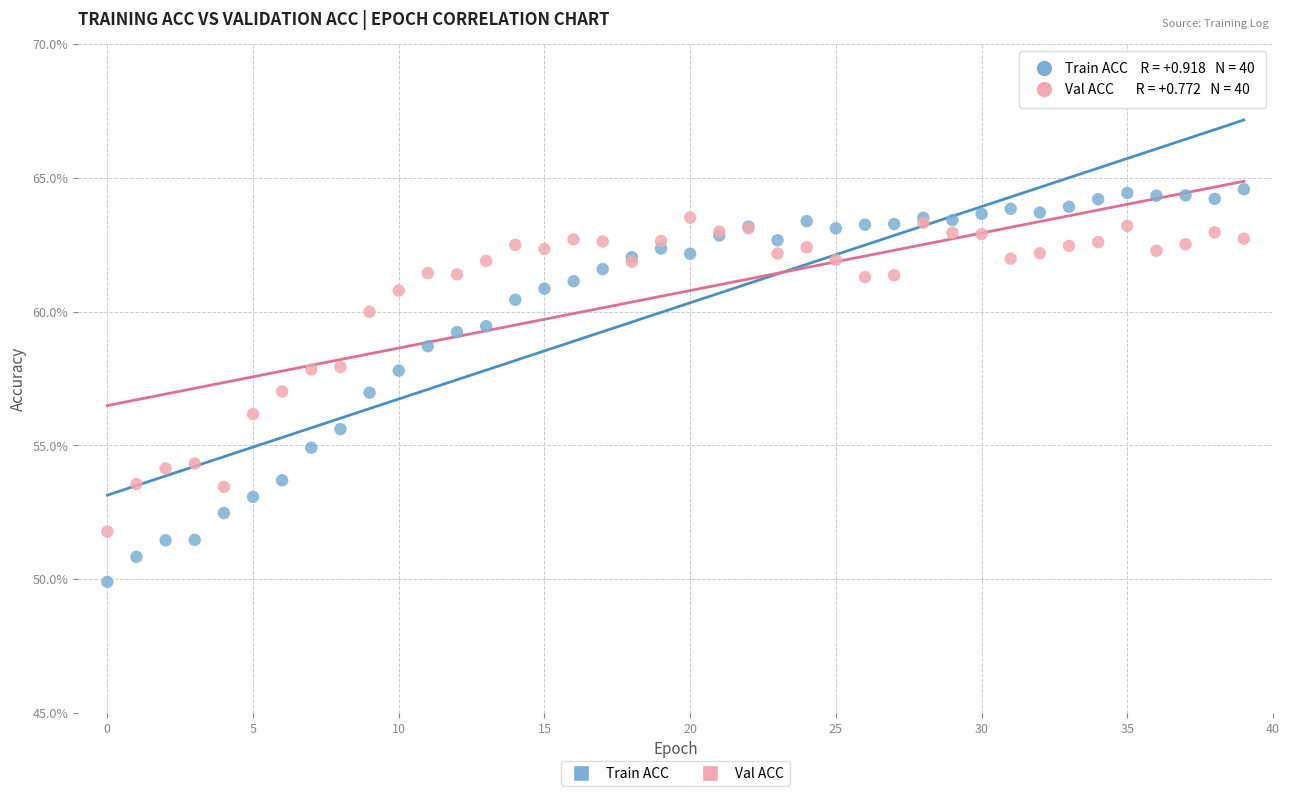

What are all the series names shown in the legend?

Train ACC, Val ACC